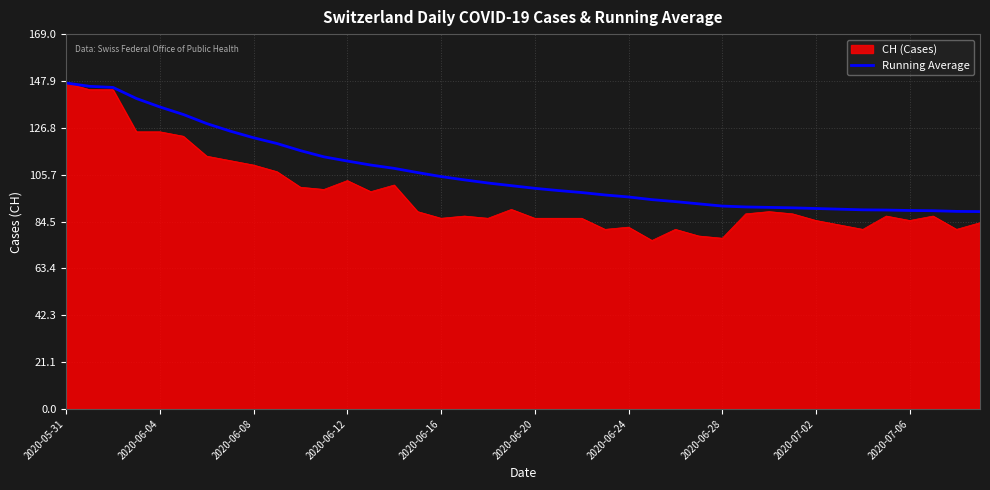

Which series has the largest range (max minus min)?

CH (Cases)